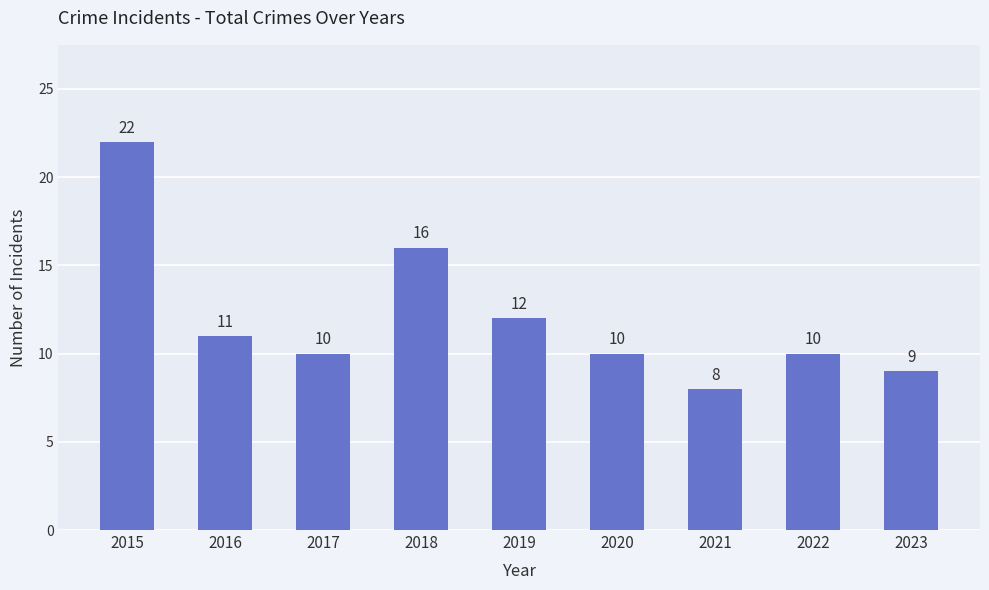

What is the ratio of the value at 2016 to the value at 2019?

0.9